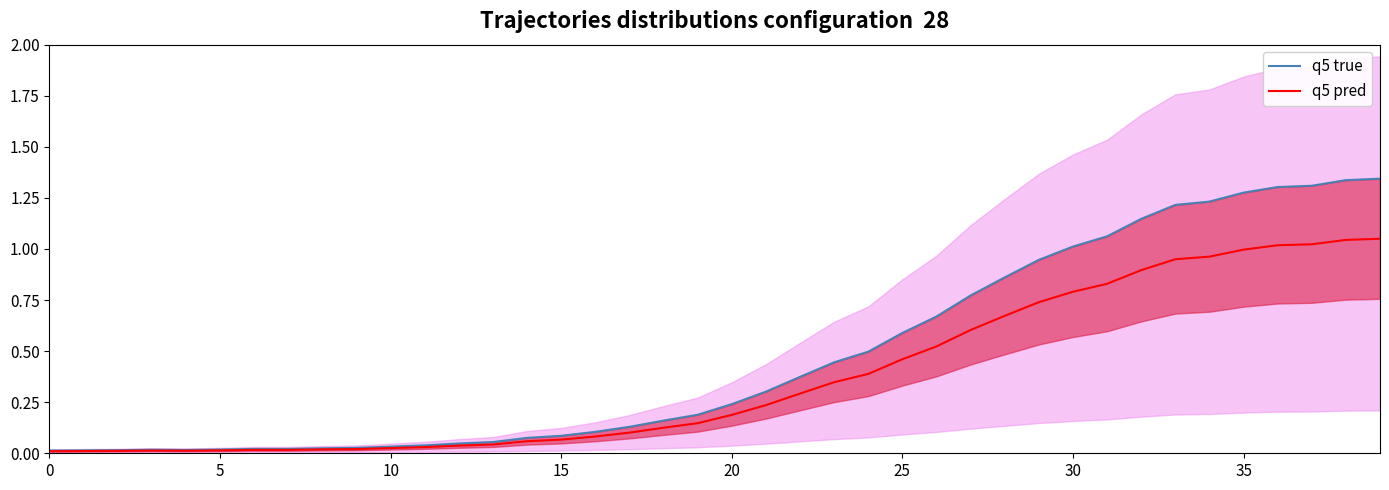

In q5 true, how many points are lower than both neighbors (excluding endpoints)?

1